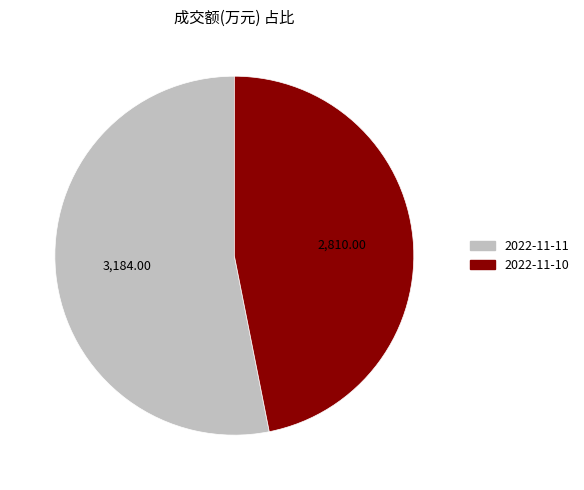

Is the sum of 2022-11-11 and 2022-11-10 greater than half?

Yes